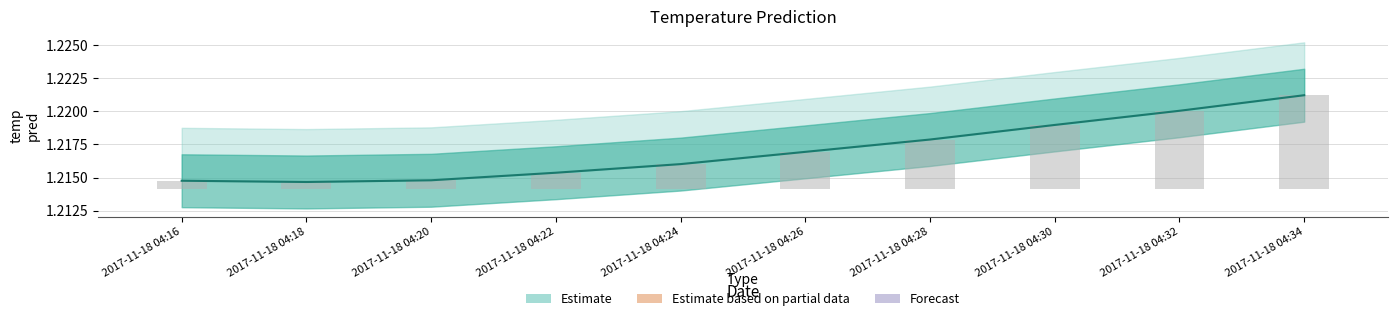

Which series has the largest total across all categories?

temp_pred